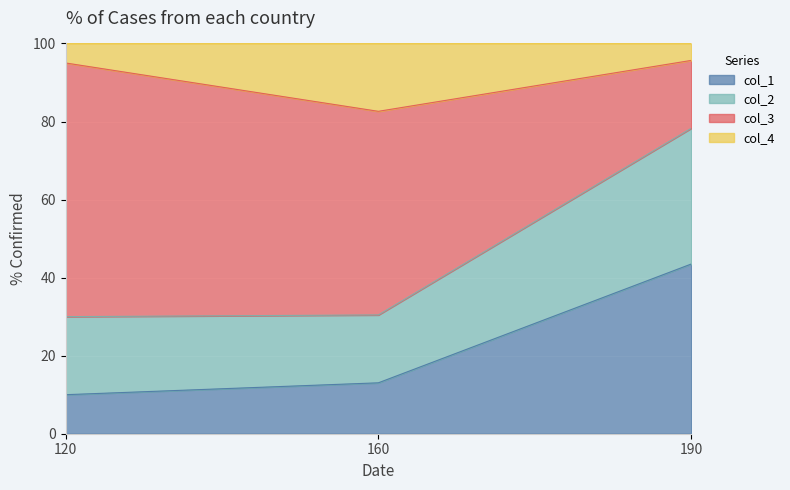

Is it true that col_1 equals 13.0 at 160?

True